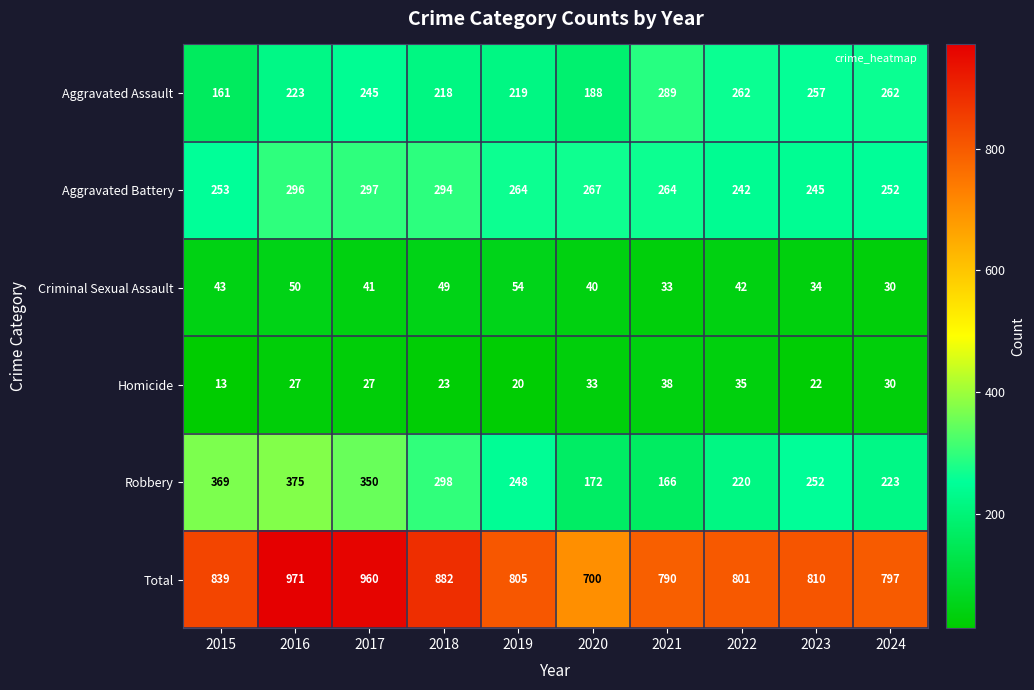

What is the maximum value shown in the chart?

971